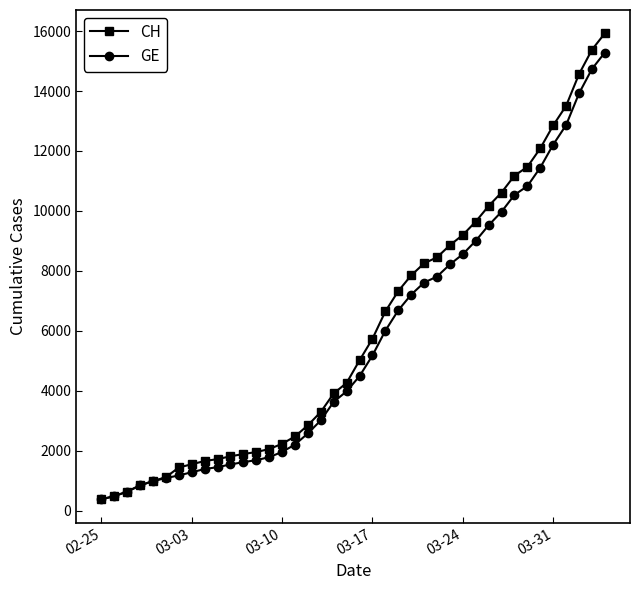

What is the minimum value shown in the chart?

375